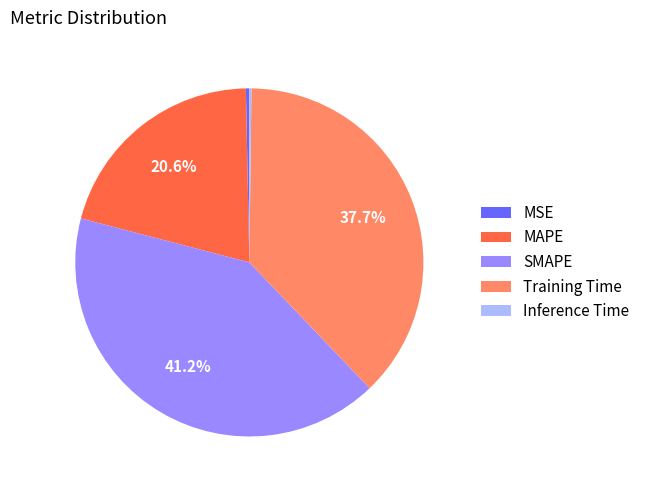

Does Training Time represent more than half of the total?

No